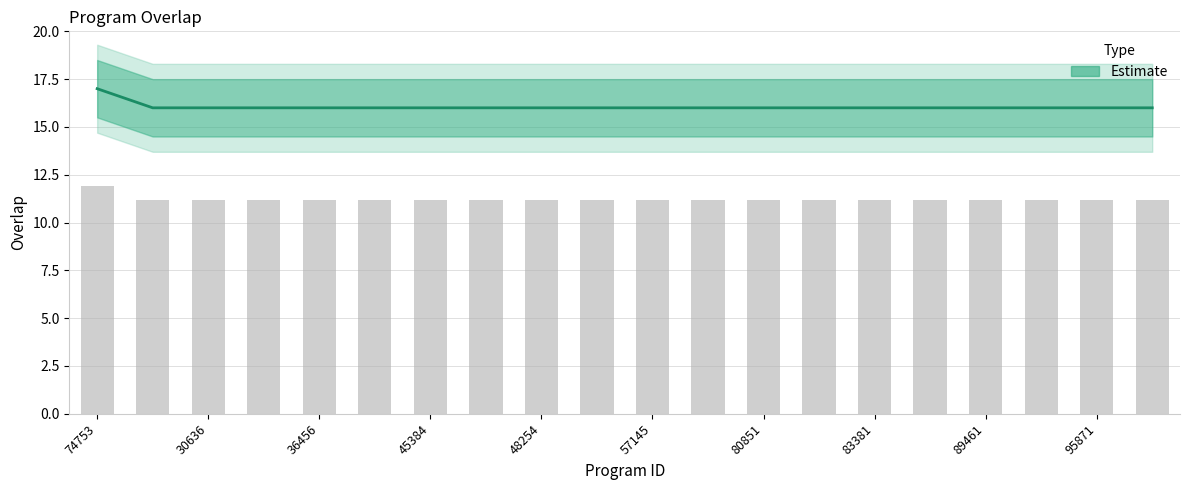

Approximately how many times larger is the value at 81422 compared to 57145?

1.0